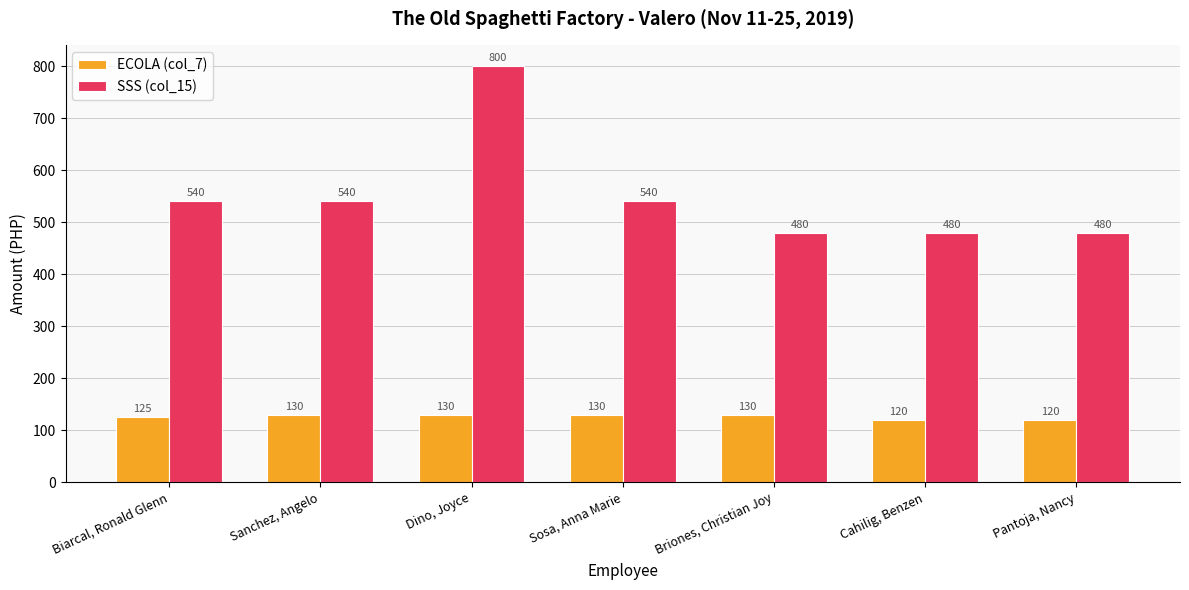

List the series in order of their peak value, lowest first.

ECOLA (col_7), SSS (col_15)